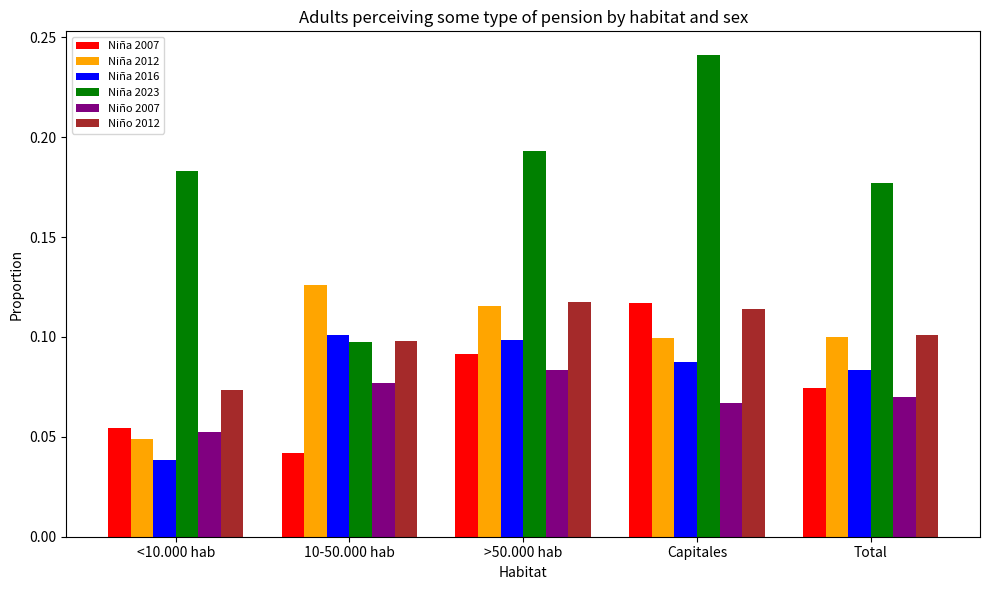

Are the bars horizontal?

No